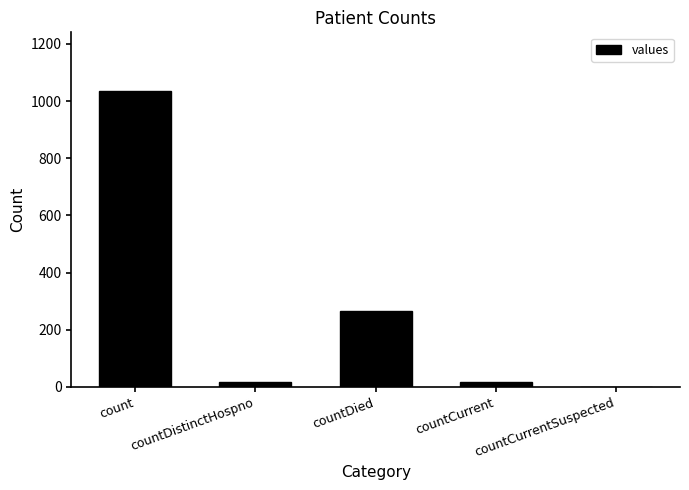

Is it true that the value at count is 1034?

True